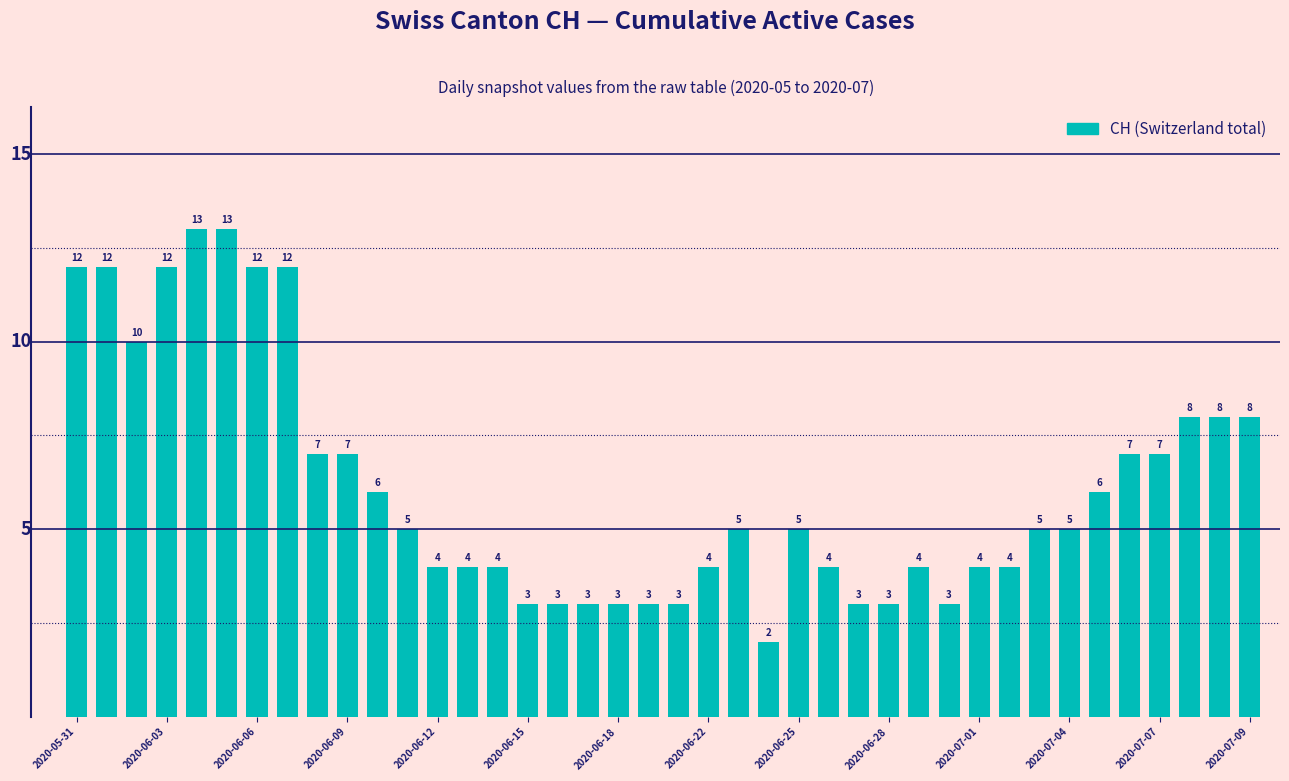

What is the maximum value shown in the chart?

13